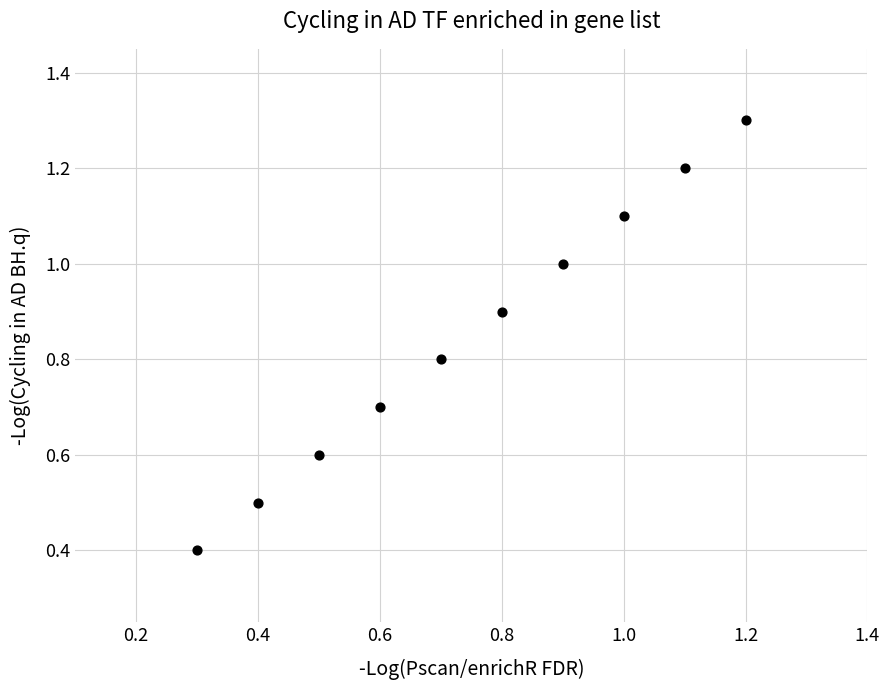

What Y value in the scatter plot is closest to 0?

0.4